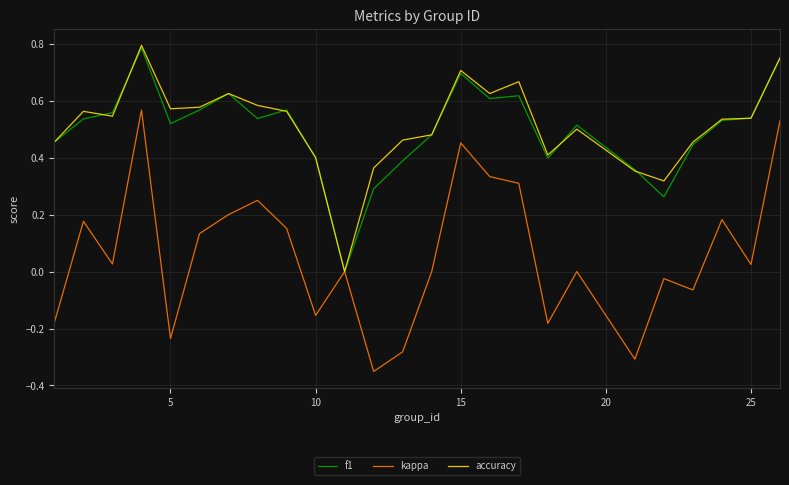

Which series has the largest range (max minus min)?

kappa